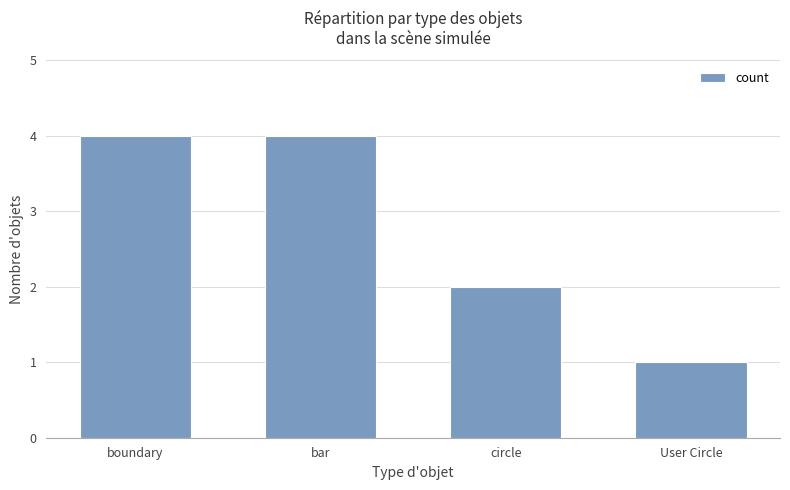

What is the difference between the maximum and minimum values?

3